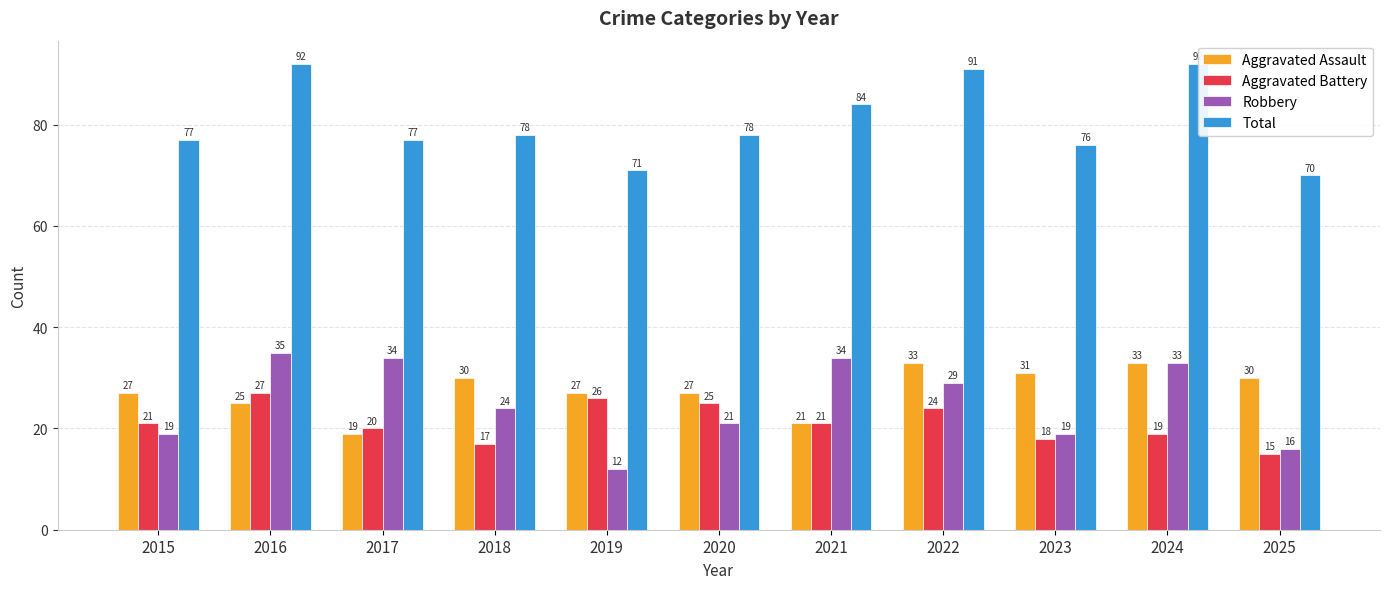

At 2025, list the series in order from smallest to largest.

Aggravated Battery, Robbery, Aggravated Assault, Total